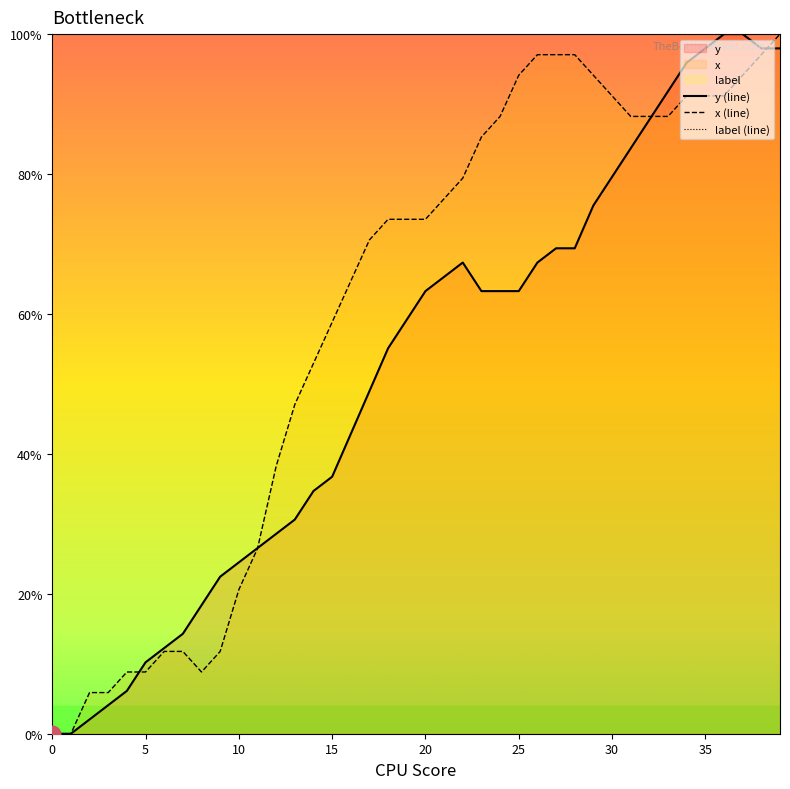

In y (line), how many points are higher than both neighbors (excluding endpoints)?

1